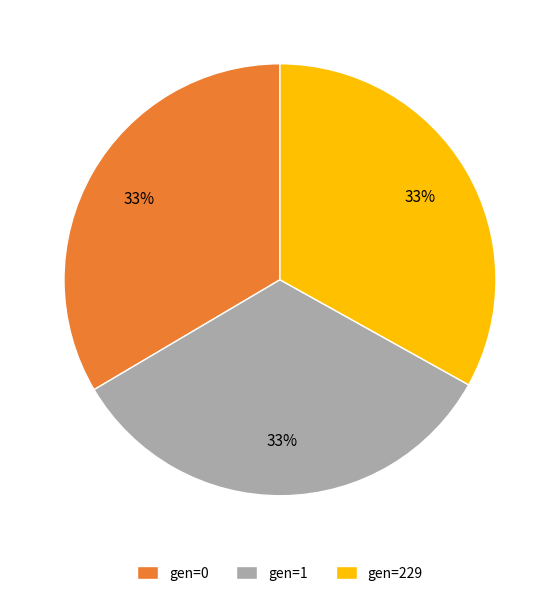

What percentage is the gen=229 slice, to the nearest percent?

33%